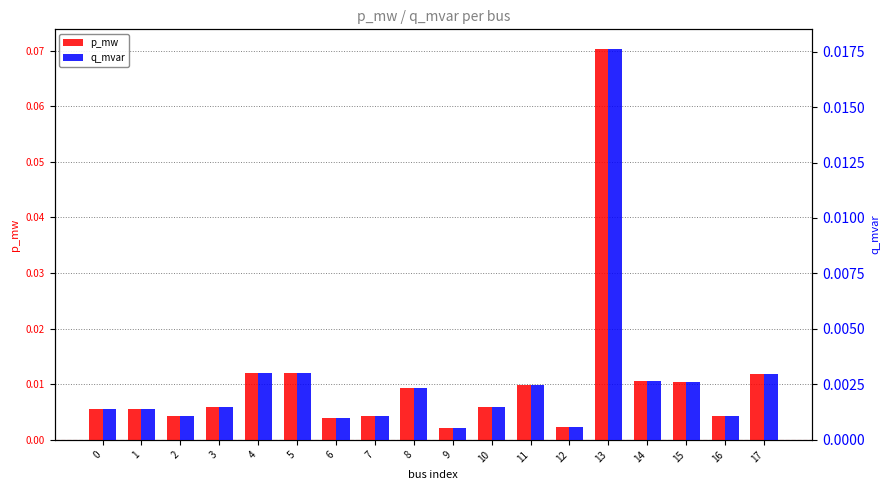

Rank the series by their maximum value, from highest to lowest.

p_mw, q_mvar